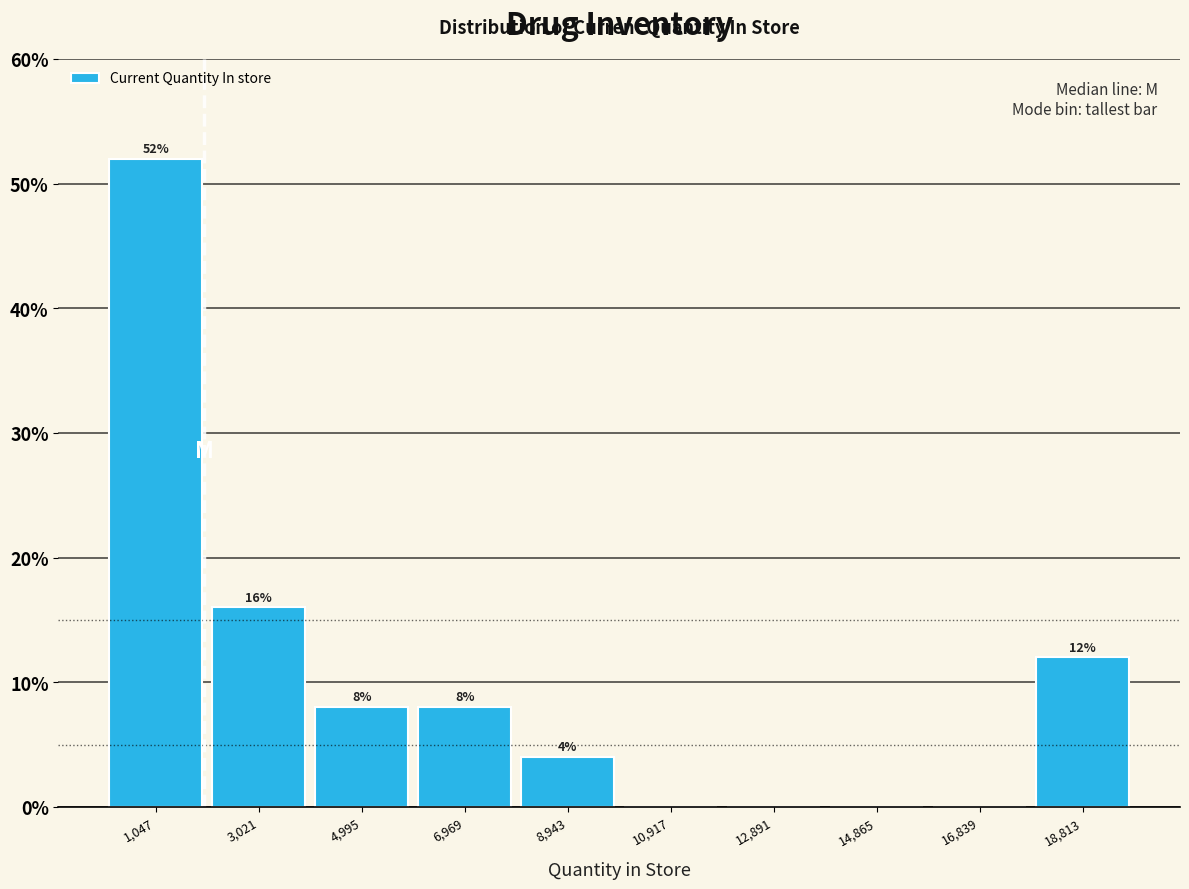

Which range on the x-axis has the tallest bar?

0 to 2000